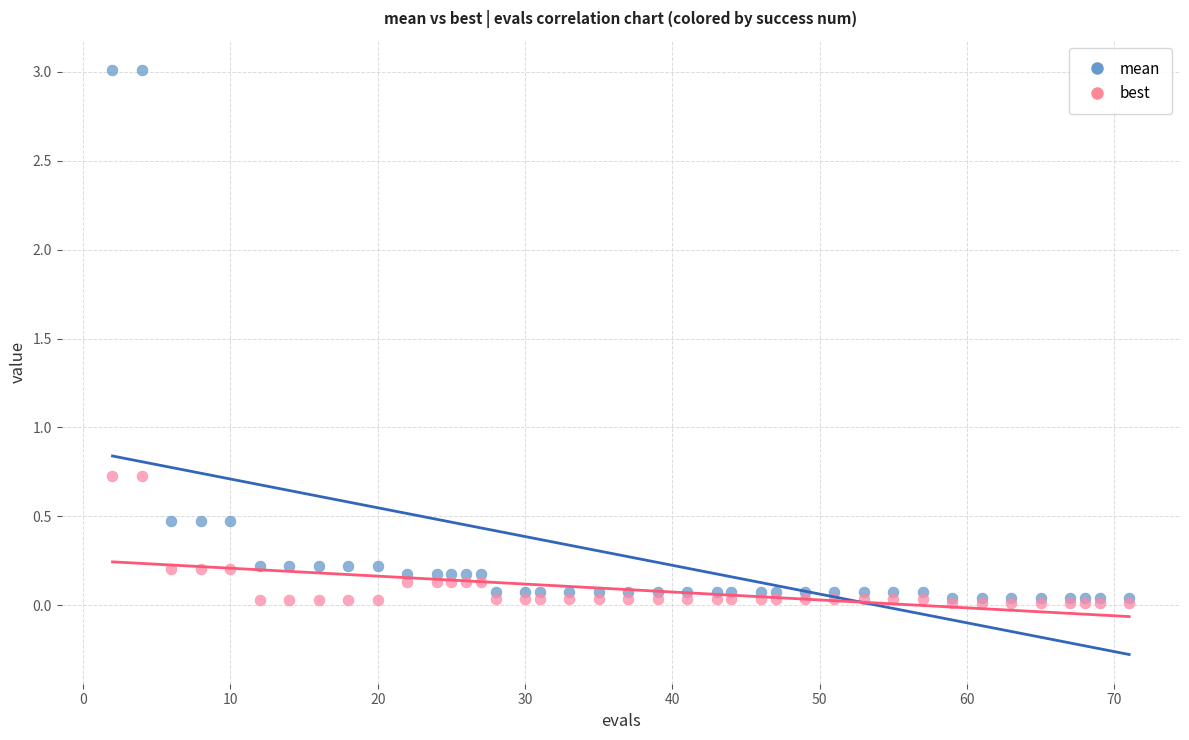

Which series contains the highest Y value?

mean